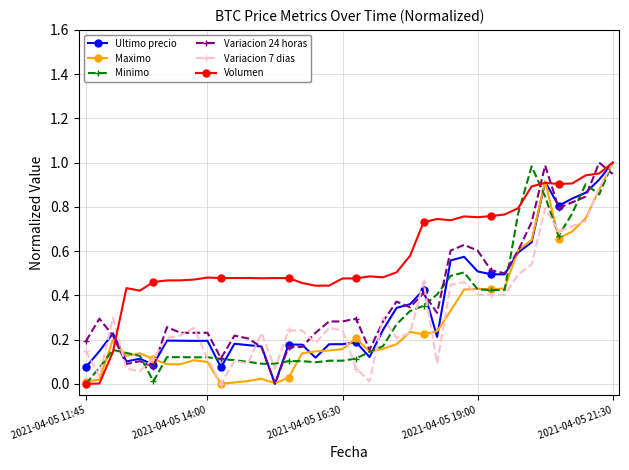

True or false: Variacion 24 horas has more than 0 points higher than both neighbors.

True